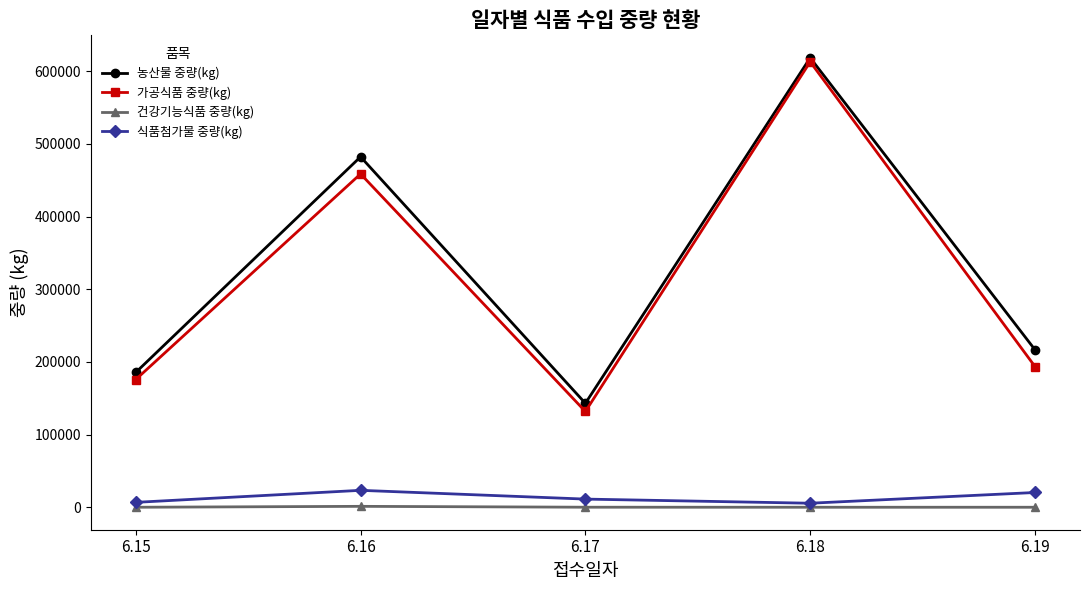

Between 6.17 and 6.19, which series saw the biggest shift?

농산물 중량(kg)